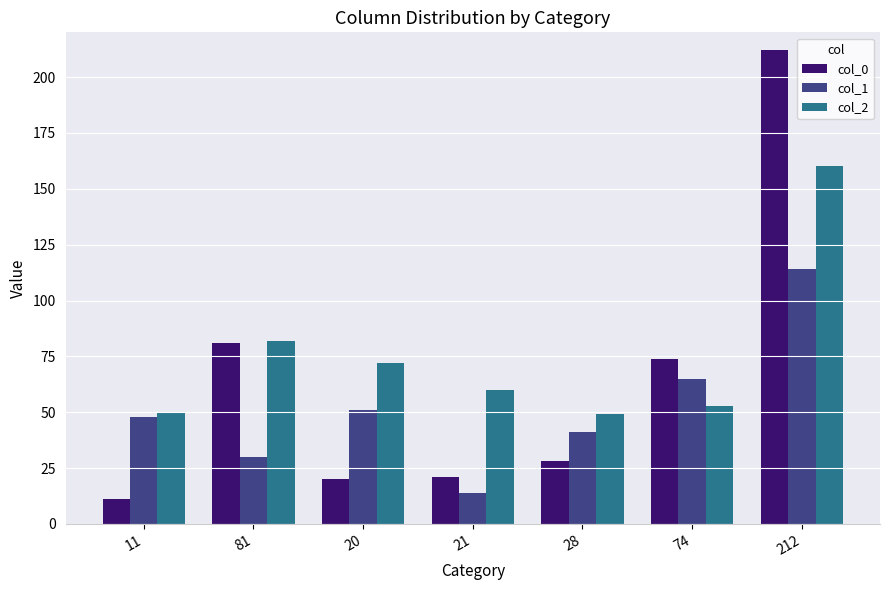

Which series has the widest spread of values?

col_0